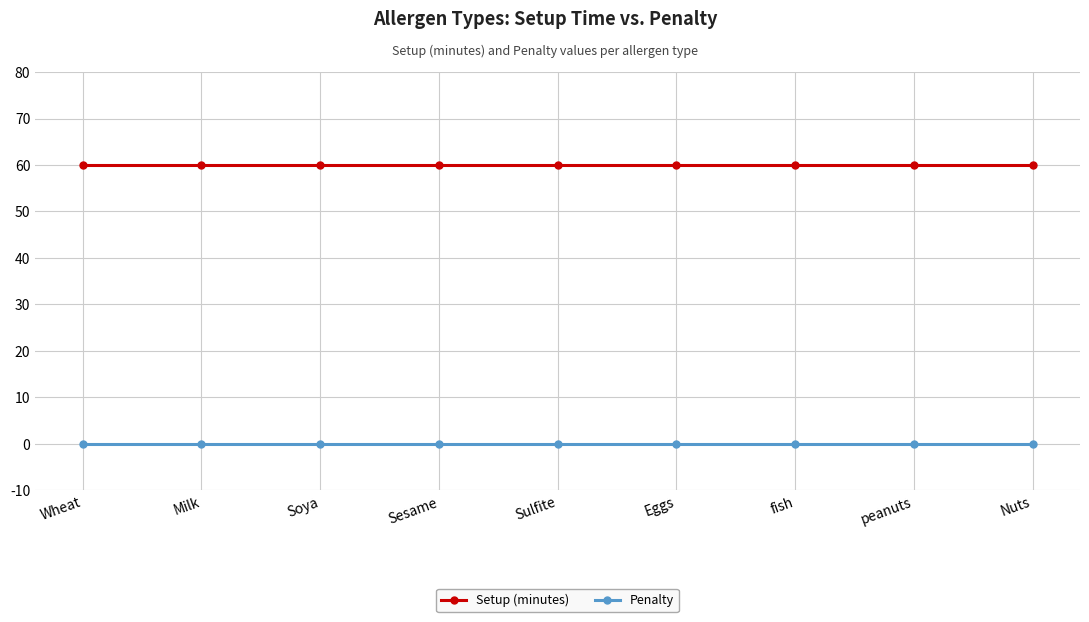

Reading left to right, extract all data points from this chart.

Setup (minutes): Wheat=60	Milk=60	Soya=60	Sesame=60	Sulfite=60	Eggs=60	fish=60	peanuts=60	Nuts=60
Penalty: Wheat=0	Milk=0	Soya=0	Sesame=0	Sulfite=0	Eggs=0	fish=0	peanuts=0	Nuts=0